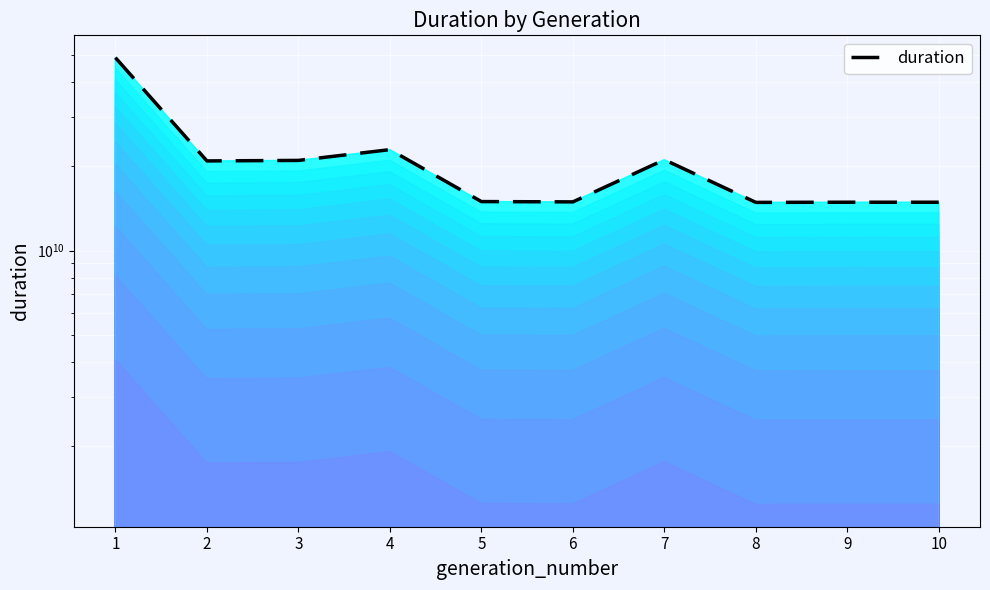

Where does the data first go above 20902135585?

1